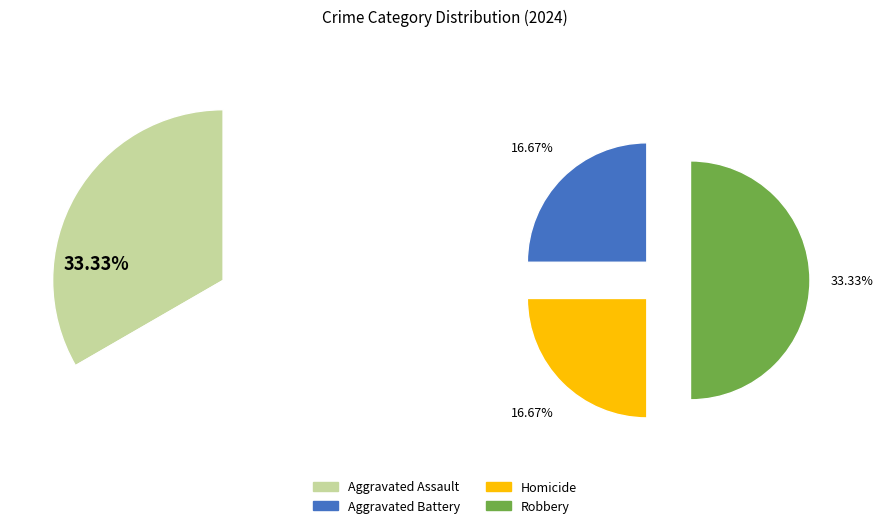

To the nearest percent, what is the combined percentage of Aggravated Assault and Robbery?

67%